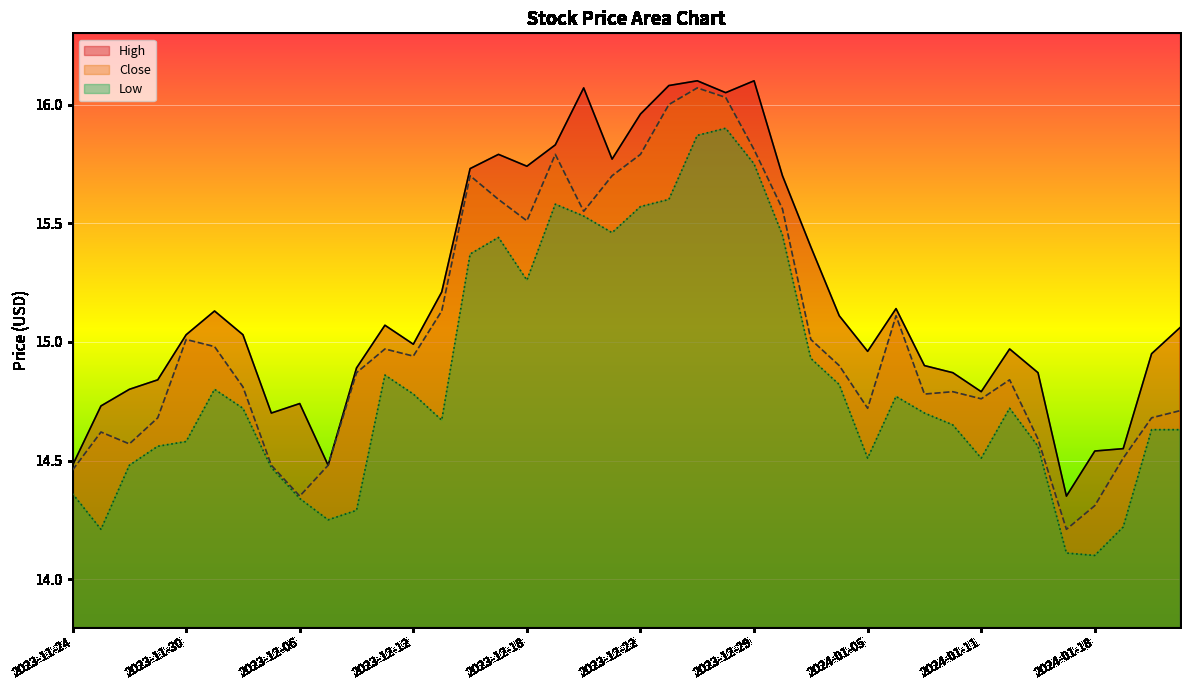

Which series changed the most between 2023-12-21 and 2024-01-16?

Close